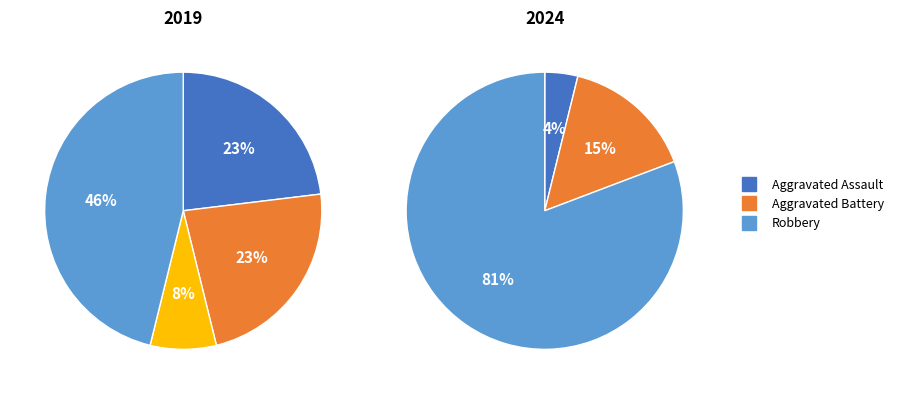

What portion of the pie excludes Homicide?

92.3%